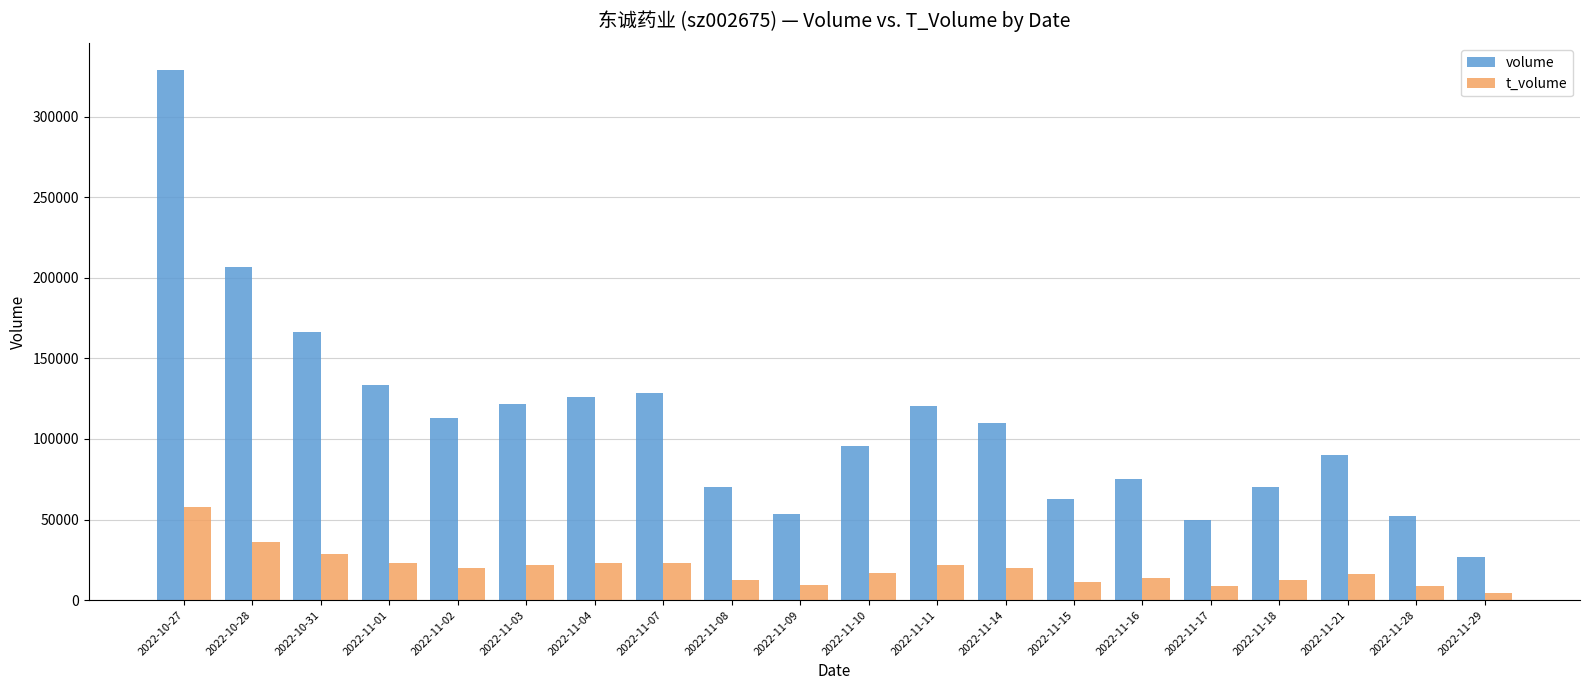

At which label does volume reach its peak?

2022-10-27